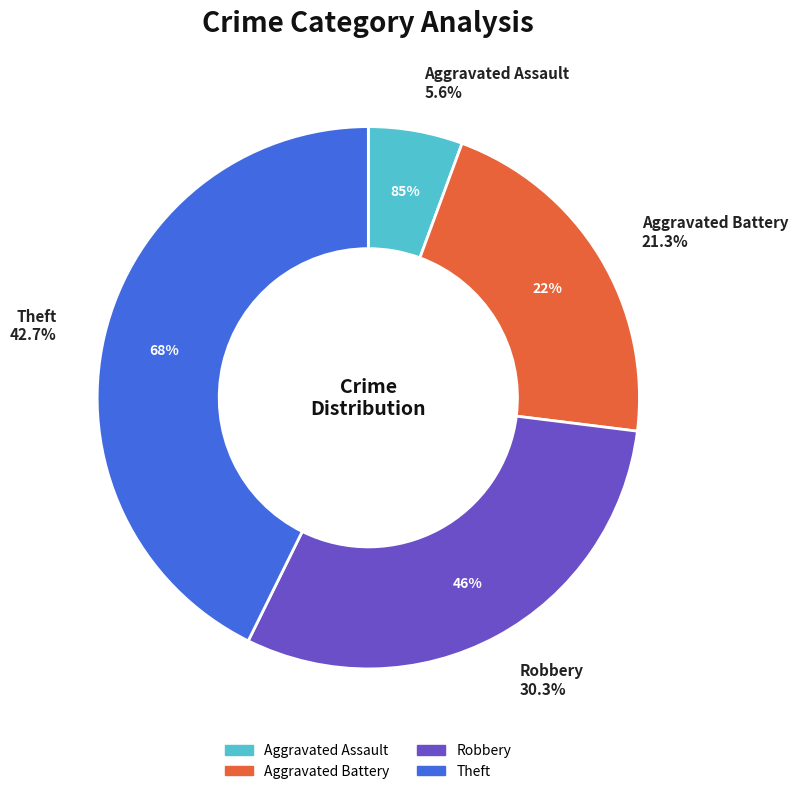

Count the number of slices in the pie.

4